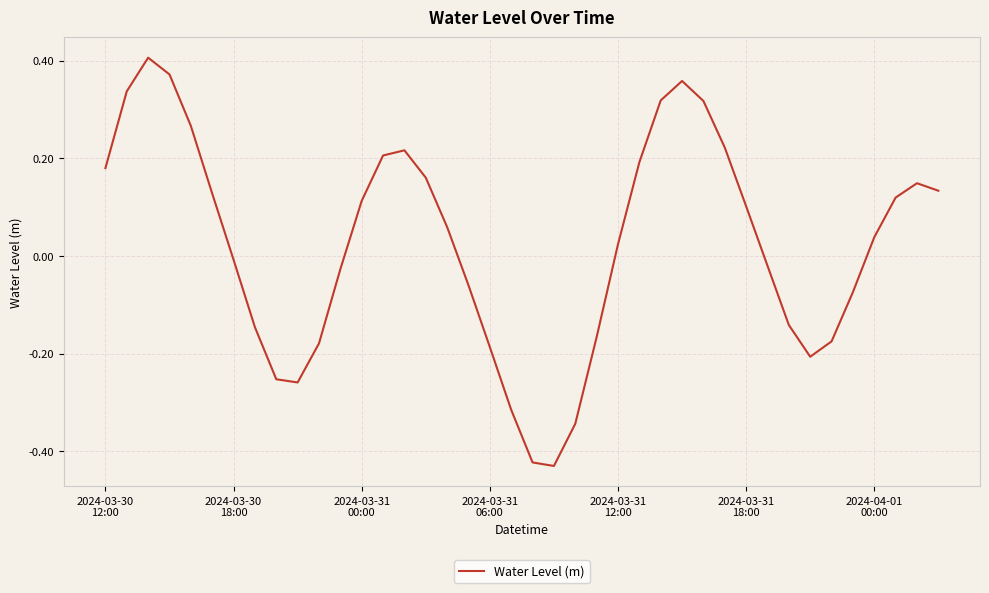

What is the difference between the maximum and minimum values?

0.8